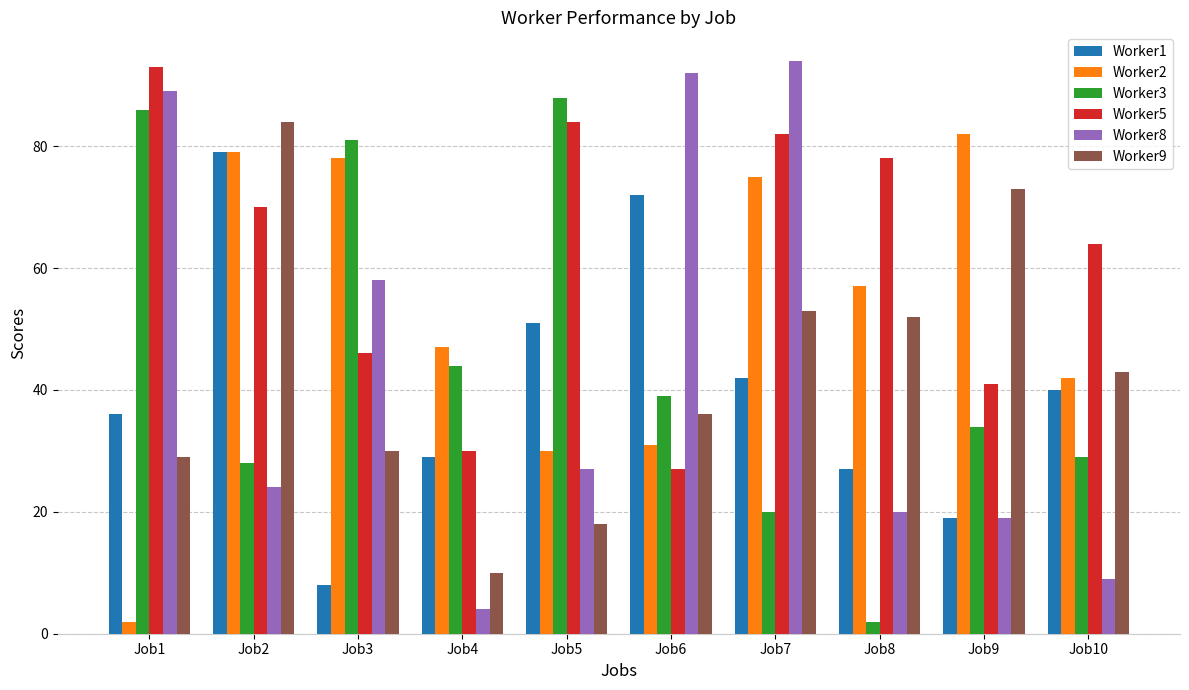

What is the value of the Worker3 bar at the 6th from the left?

39